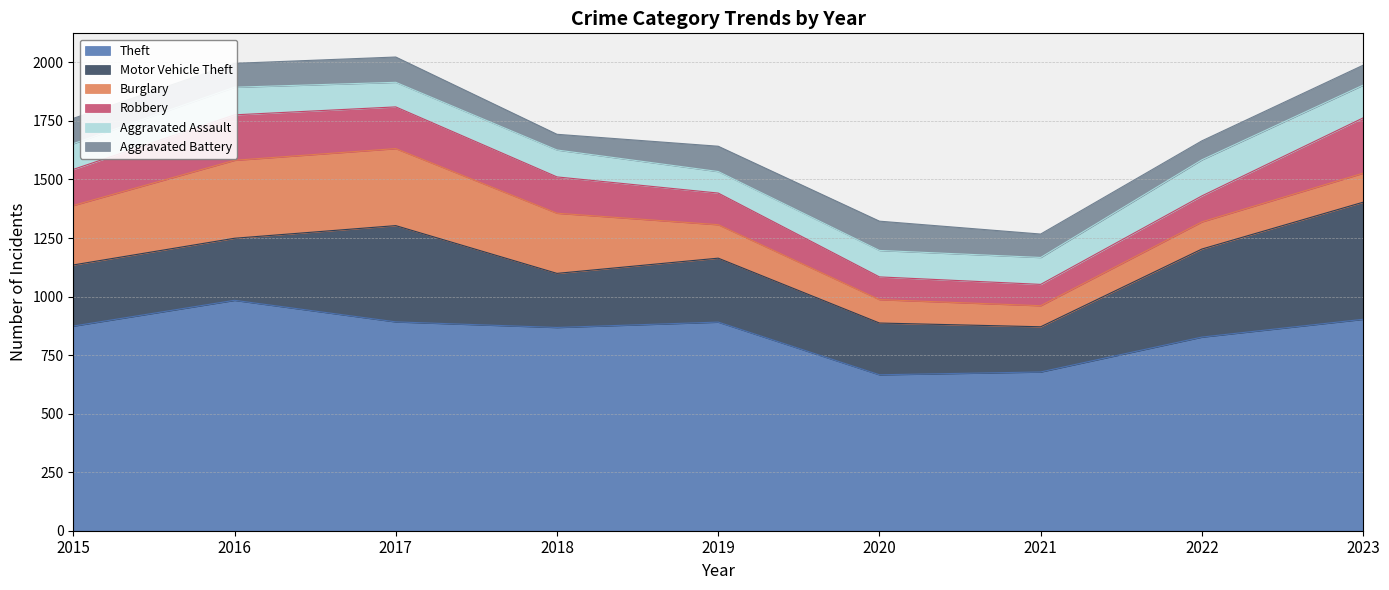

True or false: Theft has more than 0 interior local peaks.

True